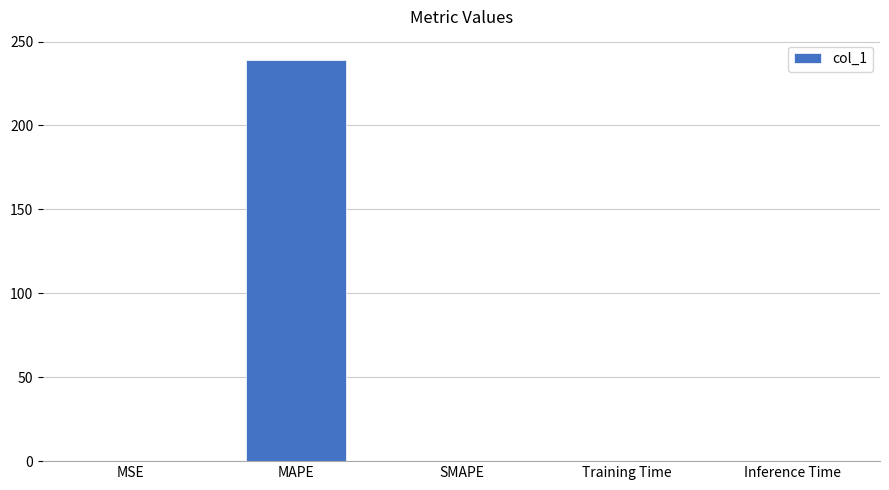

How many values exceed 0?

4